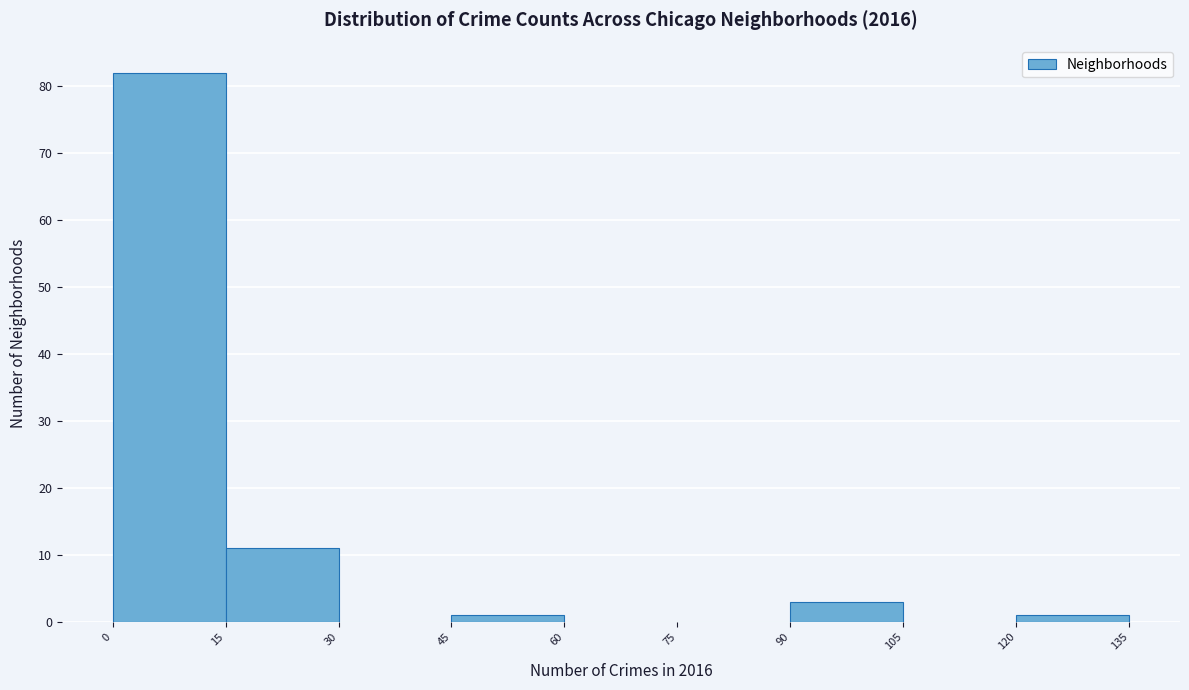

How tall is the bar that spans 90 to 105 on the x-axis? The values are not printed on the chart, so give them approximately, as read against the axis.

3